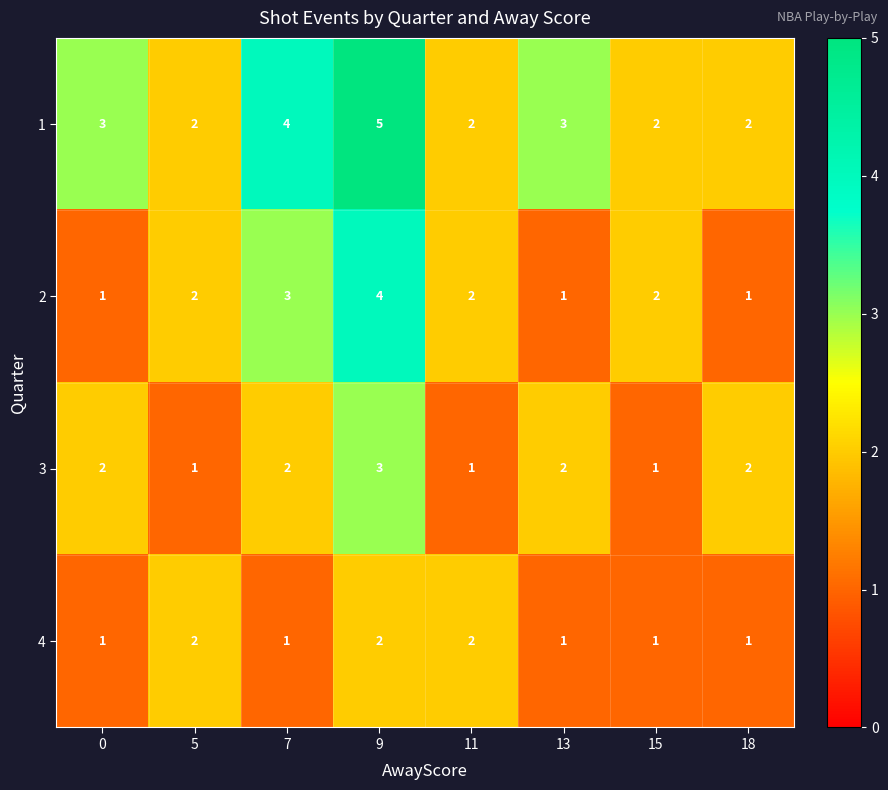

Between 5 and 15, which series saw the biggest shift?

4